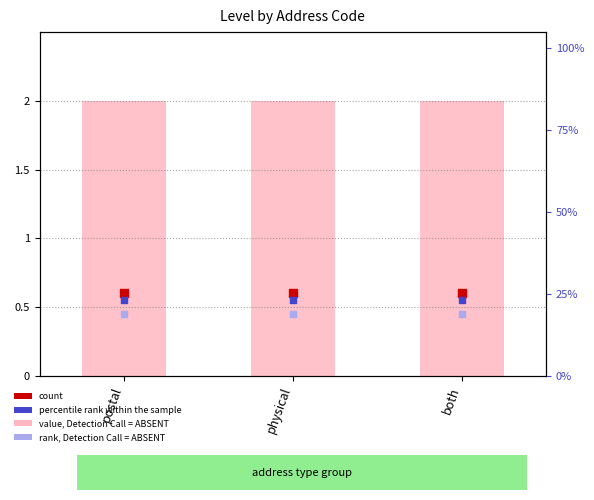

Which series has the widest spread of Y values?

value, Detection Call = ABSENT